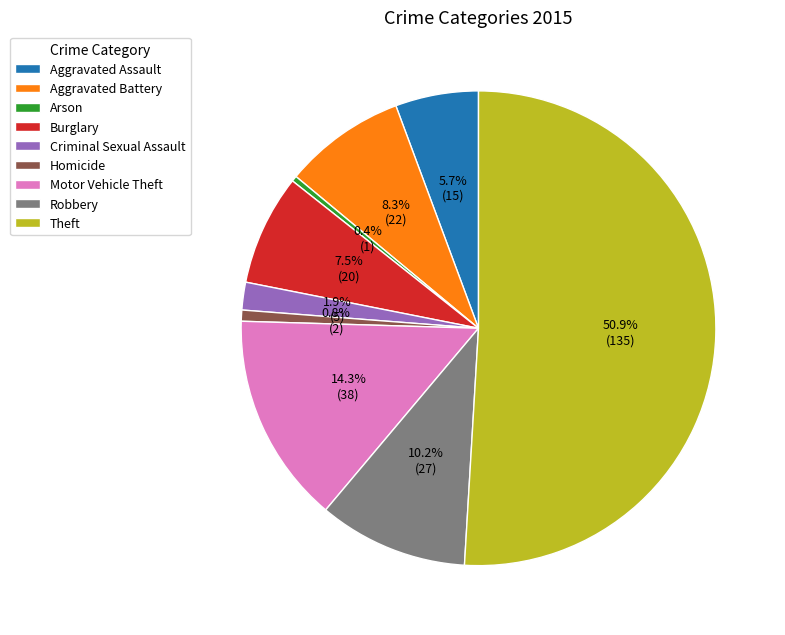

How much of the chart is everything except Arson?

99.6%